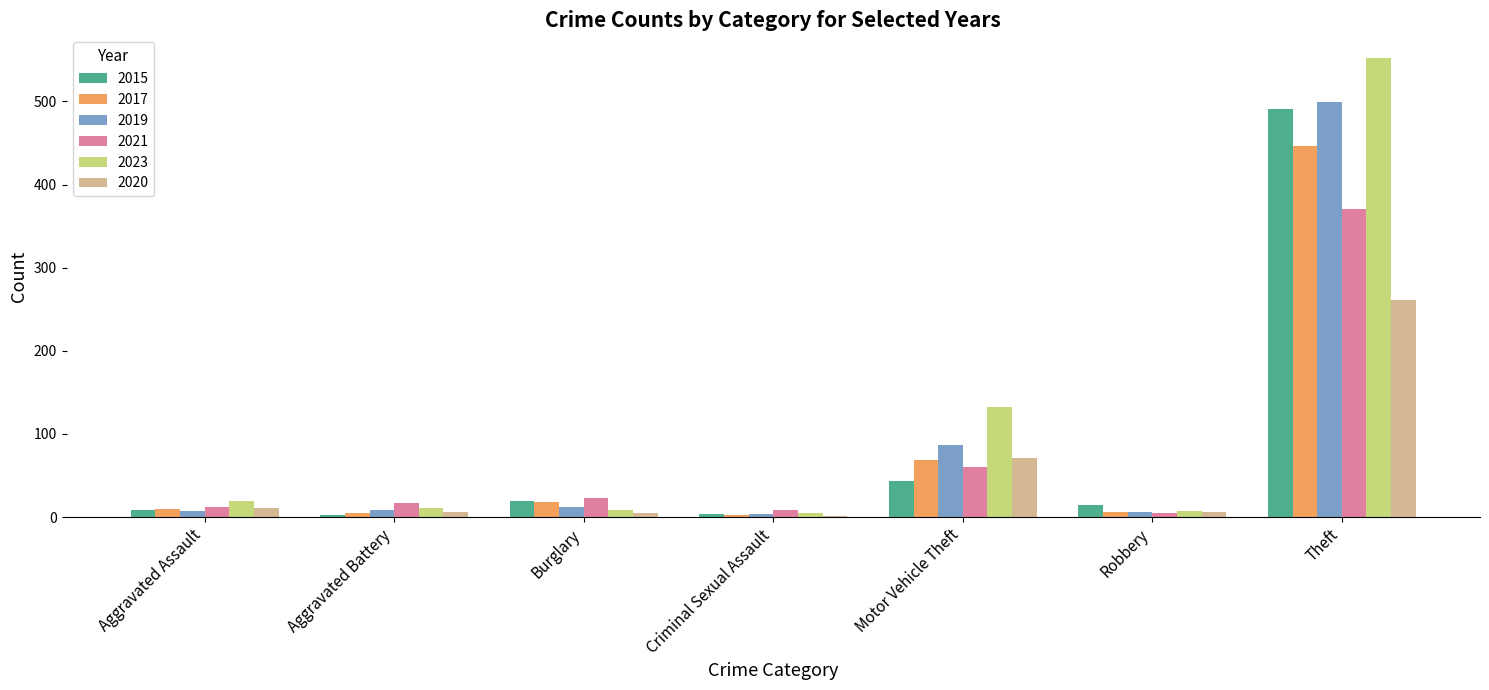

Are the bars horizontal?

No